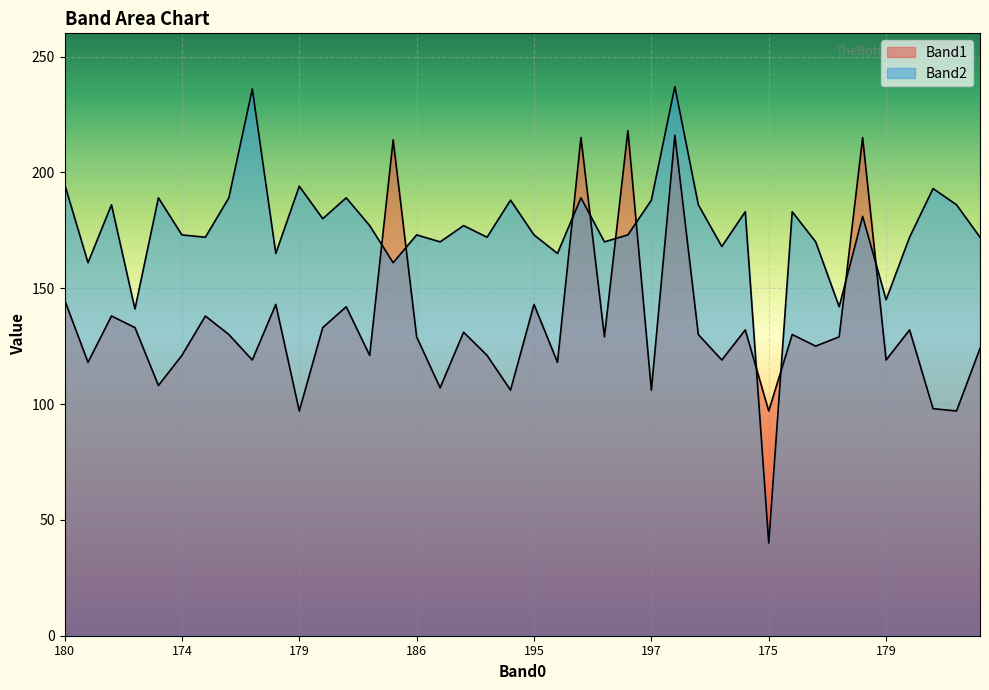

How many times do Band2 and Band1 cross each other?

10